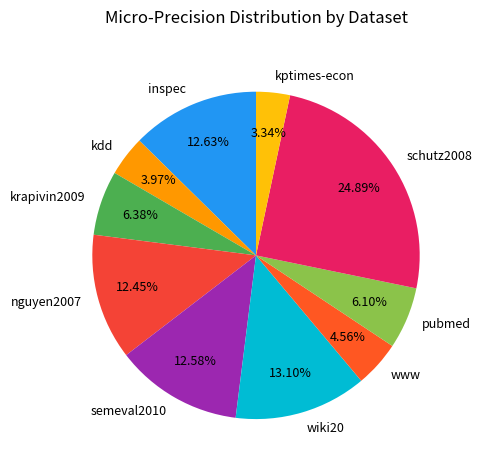

Which category has the smallest portion of the pie?

kptimes-econ